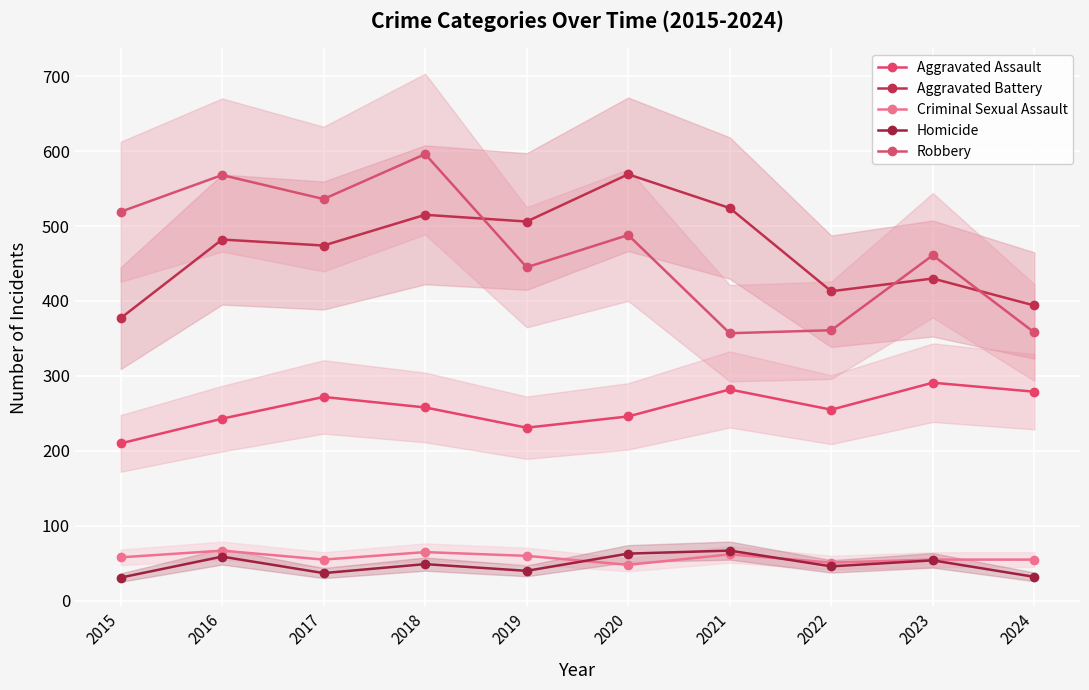

What is the difference between the highest and lowest values at 2015?

488